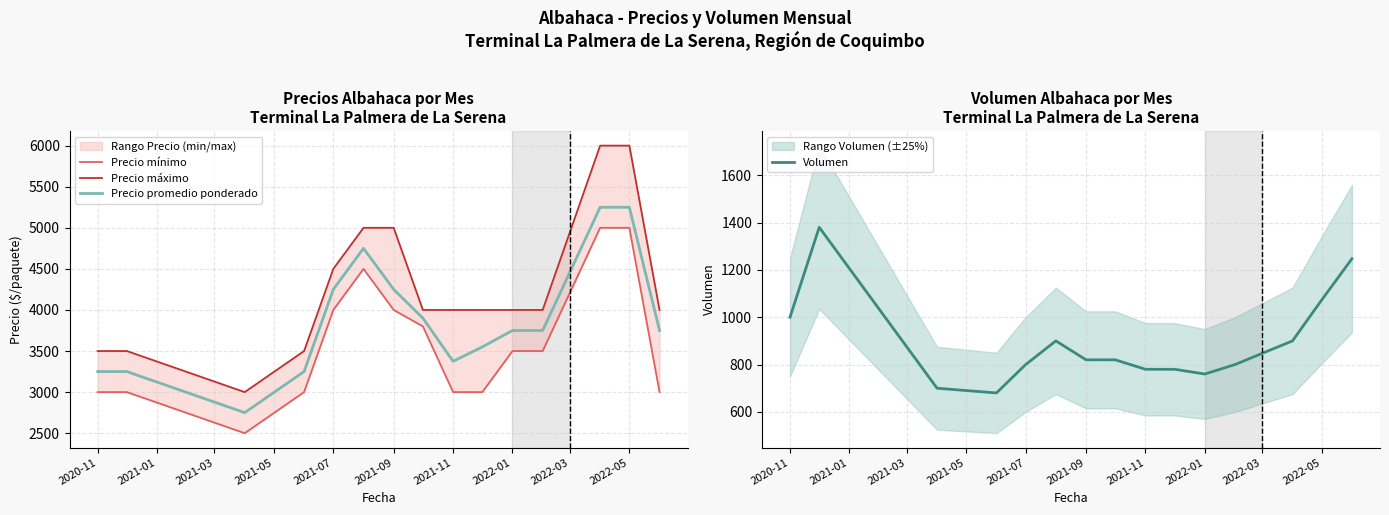

List the series in order of their peak value, lowest first.

Volumen, Precio mínimo, Precio promedio ponderado, Precio máximo